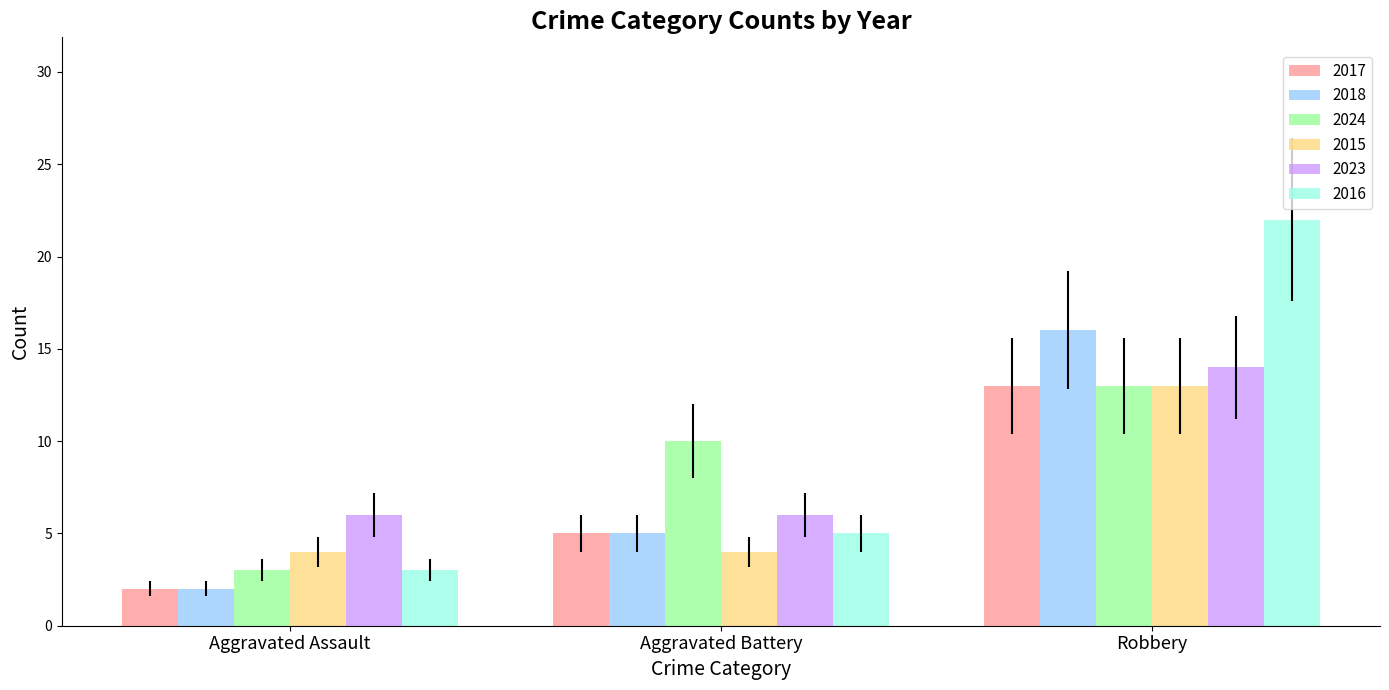

Count the 2018 values in the range 2 to 16.

3